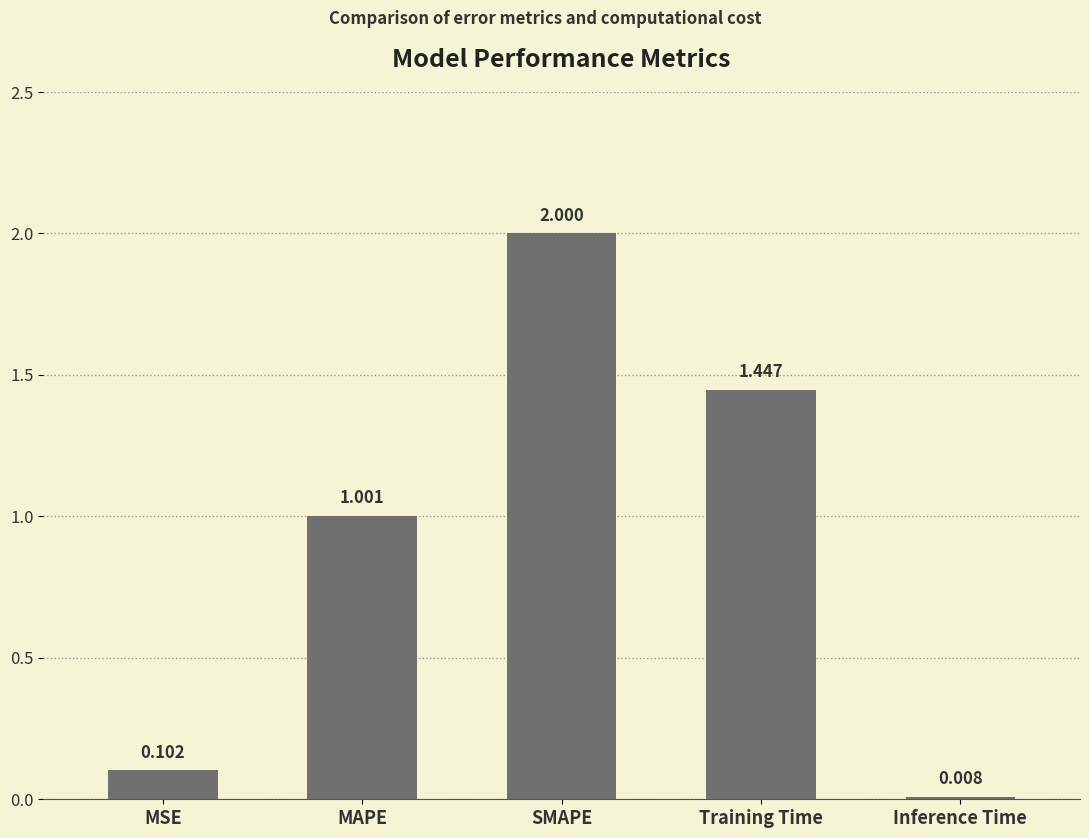

List the labels in order of value, largest first.

SMAPE, Training Time, MAPE, MSE, Inference Time